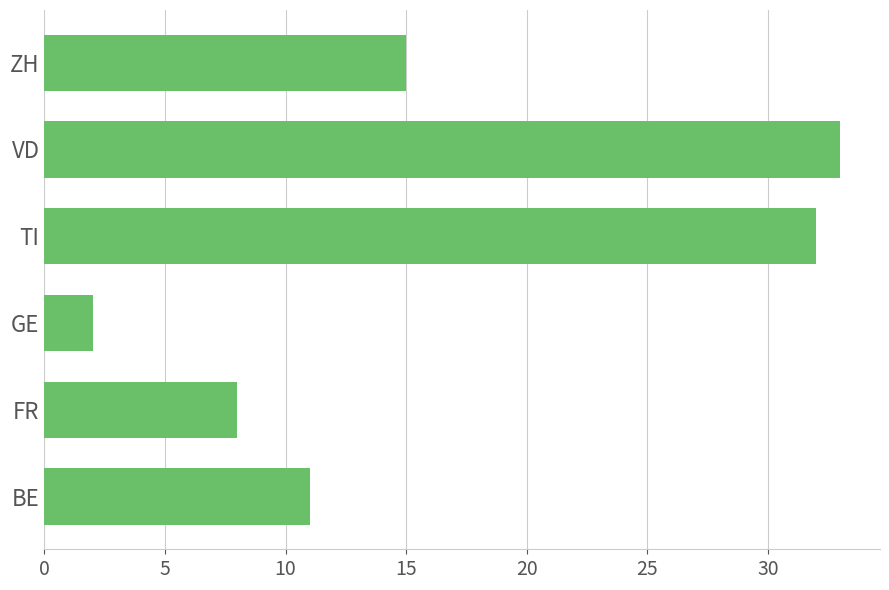

Reading bottom to top, list all the values displayed in this chart.

BE=11	FR=8	GE=2	TI=32	VD=33	ZH=15